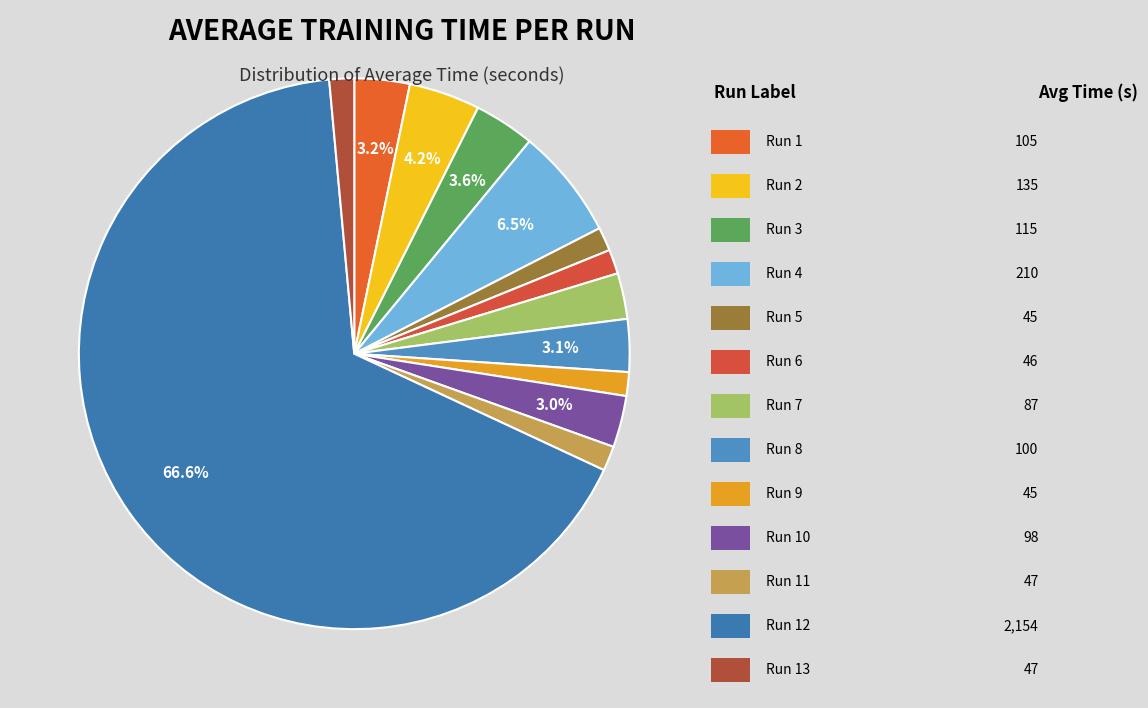

Is there a majority slice in this chart?

Yes